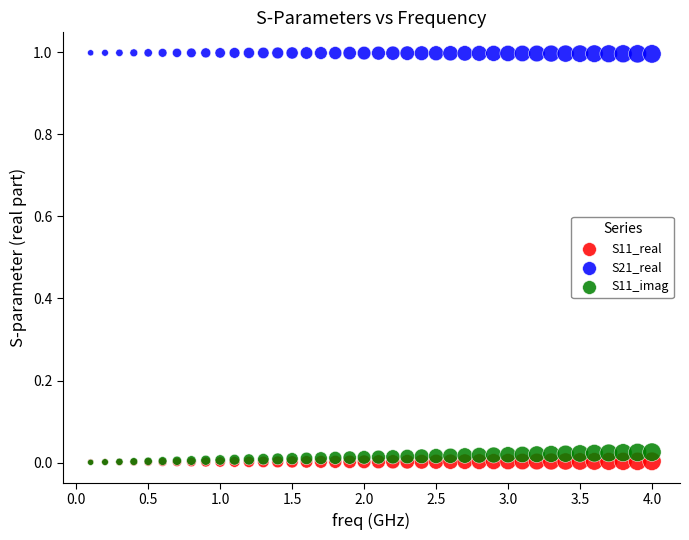

What are all the series names shown in the legend?

S11_real, S21_real, S11_imag